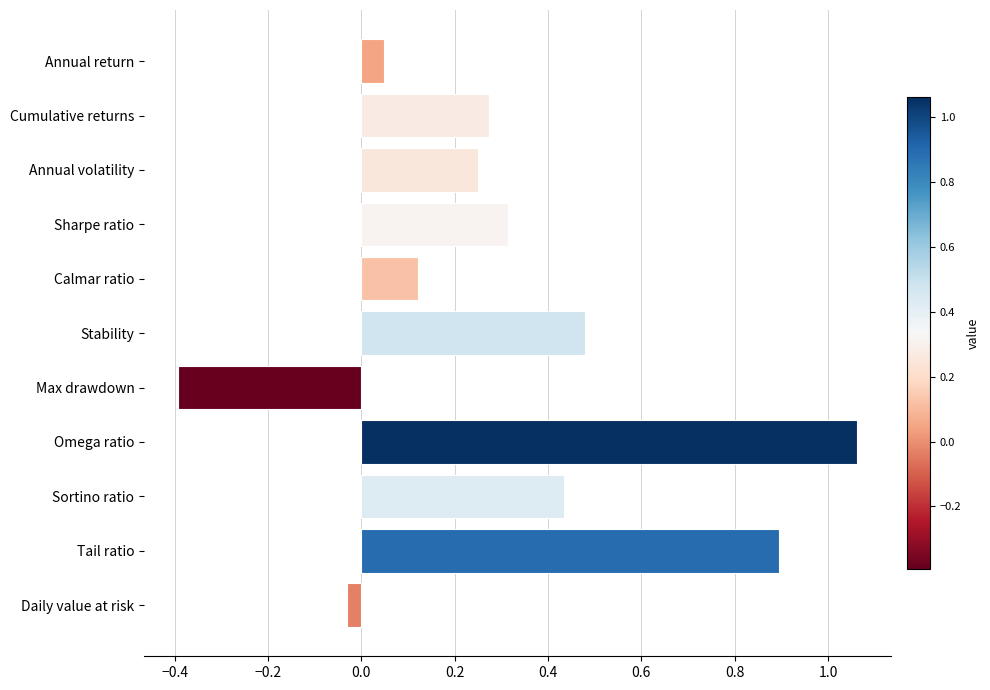

The chart shows a value of 0.3 at Cumulative returns. True or false?

True